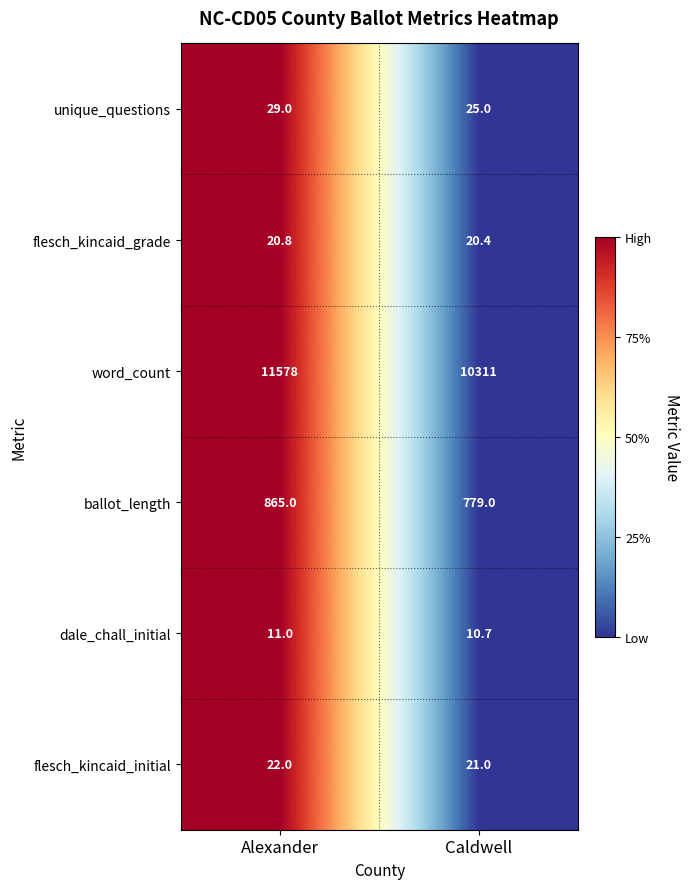

At Alexander, list the series in order from largest to smallest.

word_count, ballot_length, unique_questions, flesch_kincaid_initial, flesch_kincaid_grade, dale_chall_initial